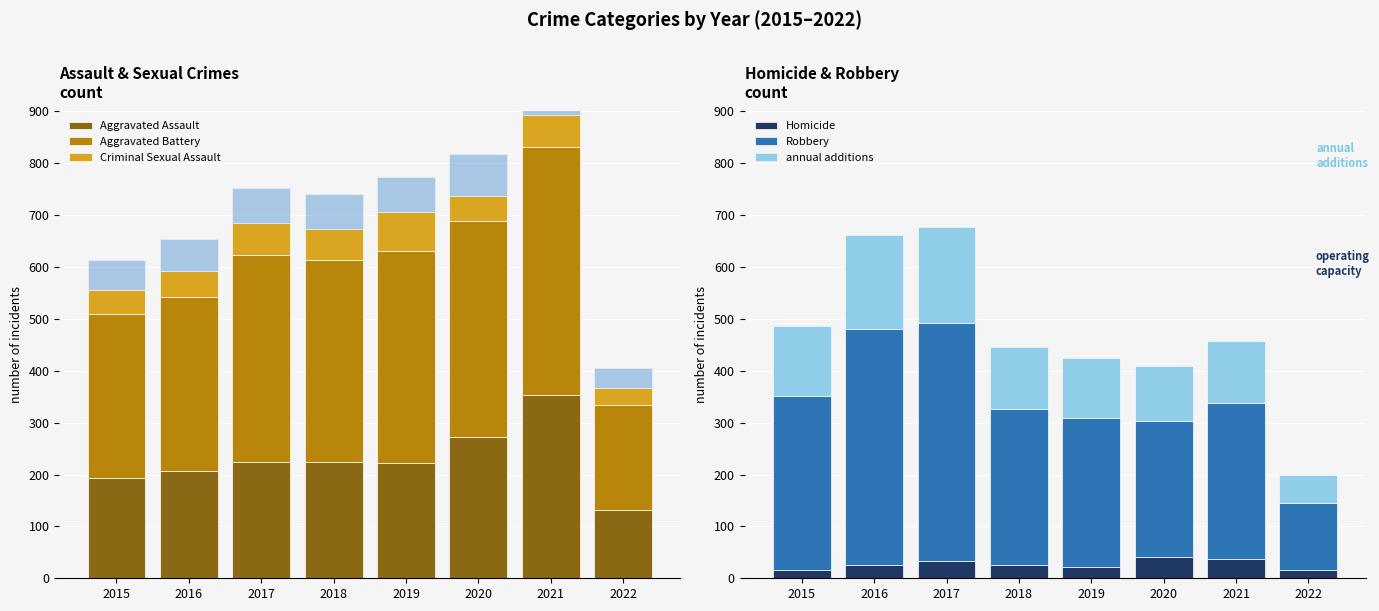

The value of Aggravated Assault at 2018 is 78.7. True or false?

False